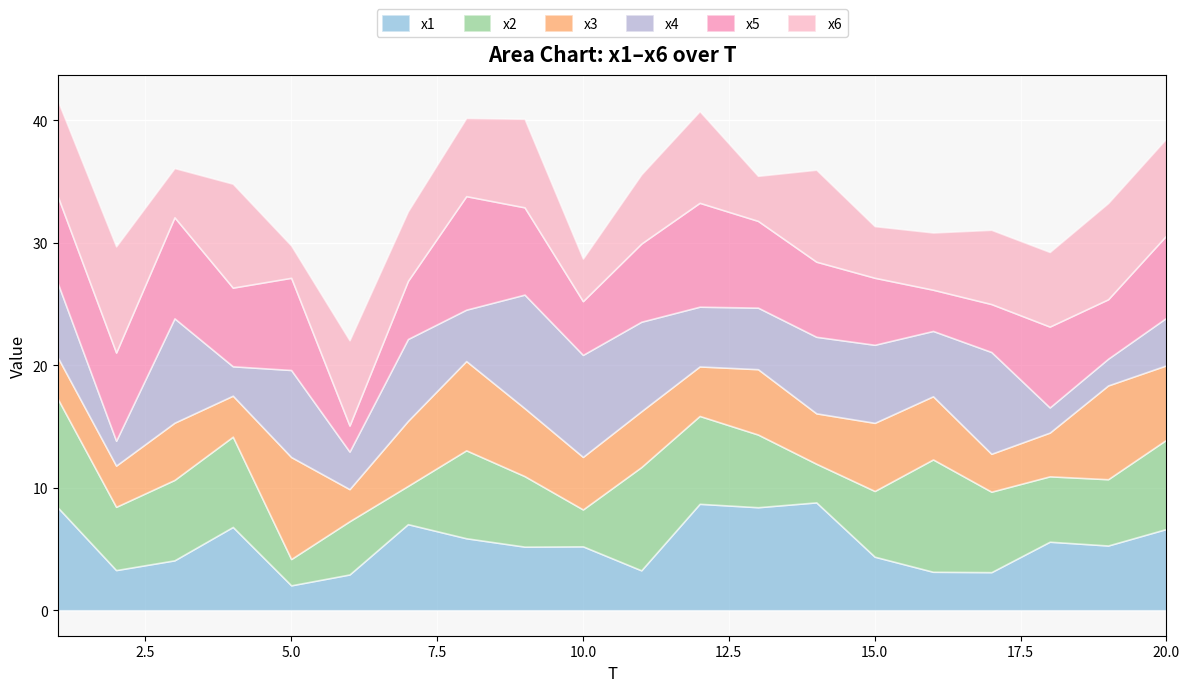

How many data points in x4 are less than 6?

10